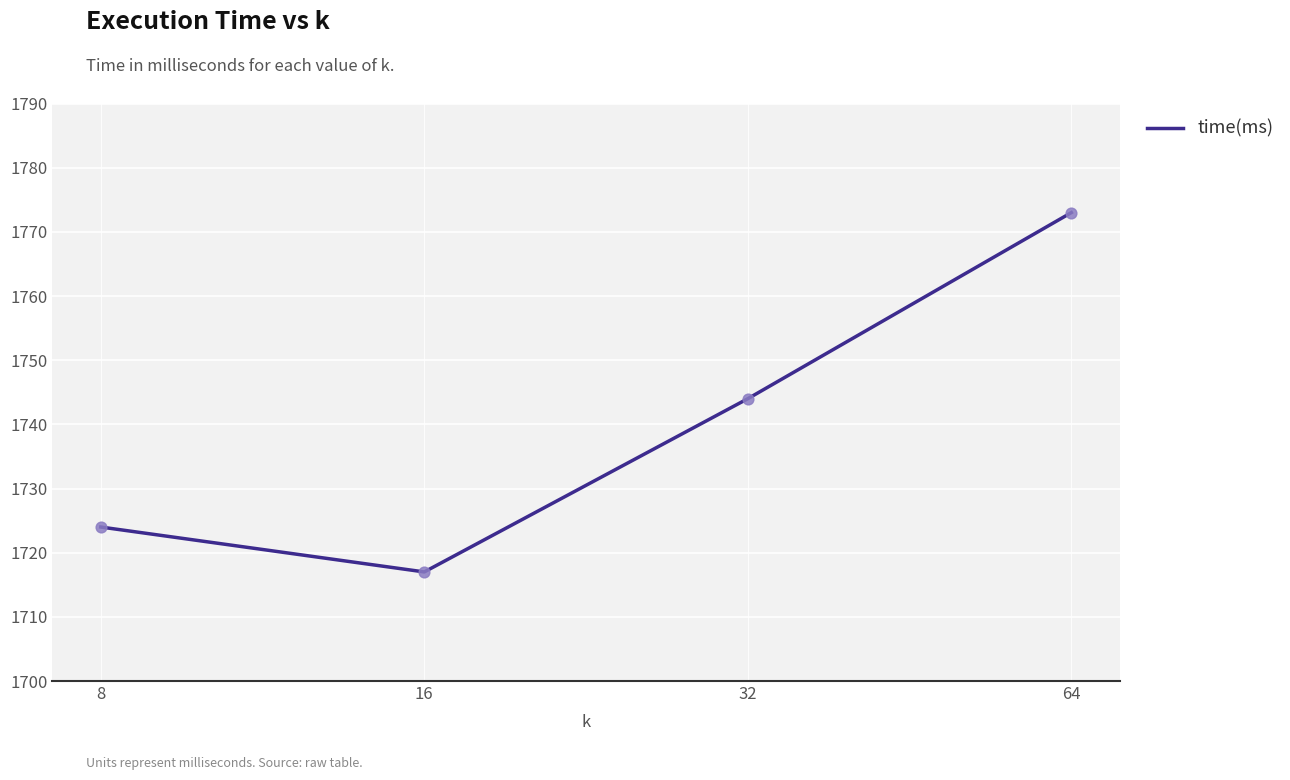

Which has a higher value, 64 or 32?

64